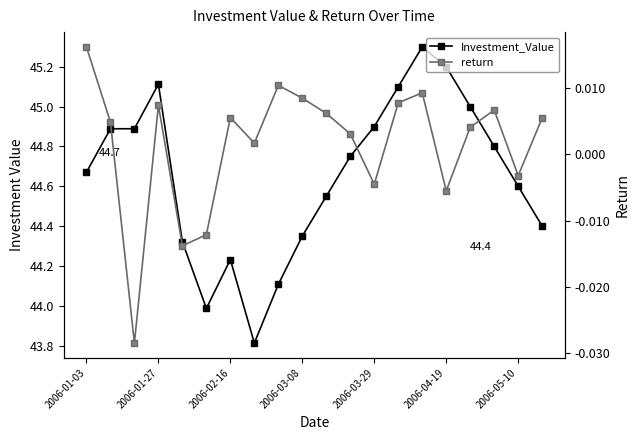

Between 10 and 2006-04-19, which is larger?

10